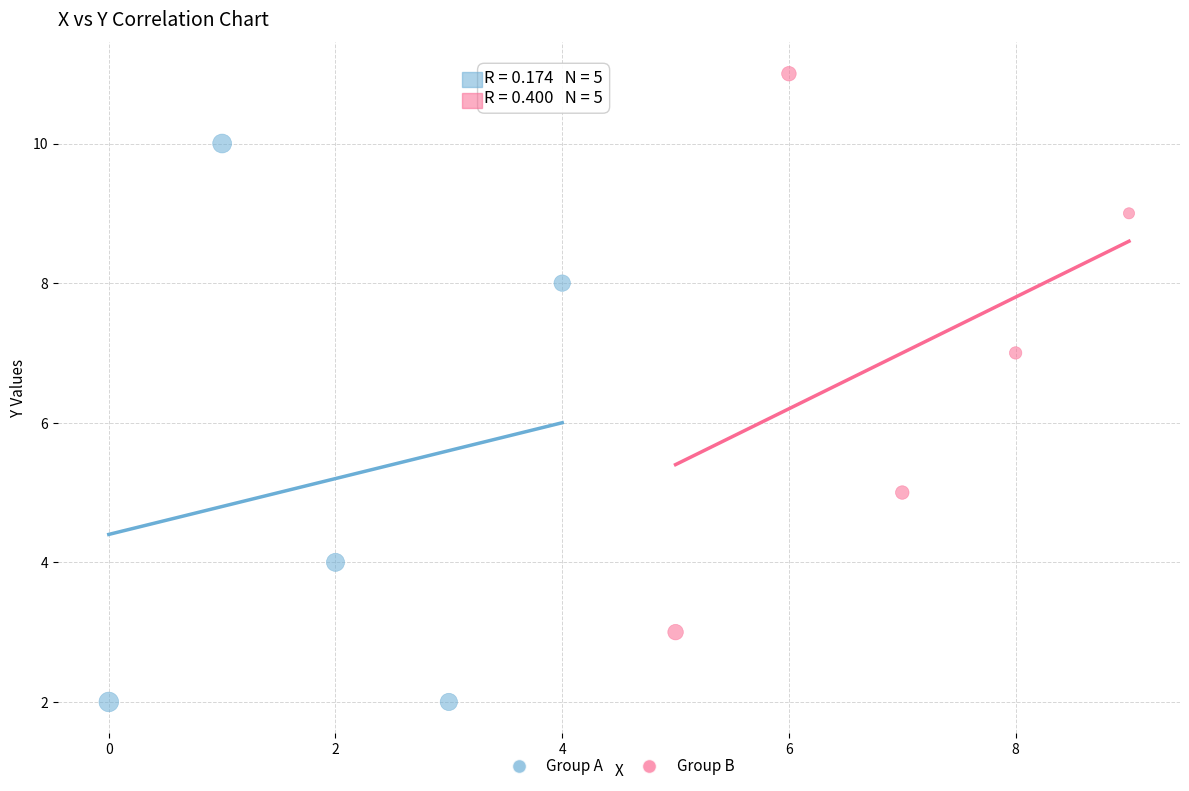

Which series contains the lowest Y value?

Group A